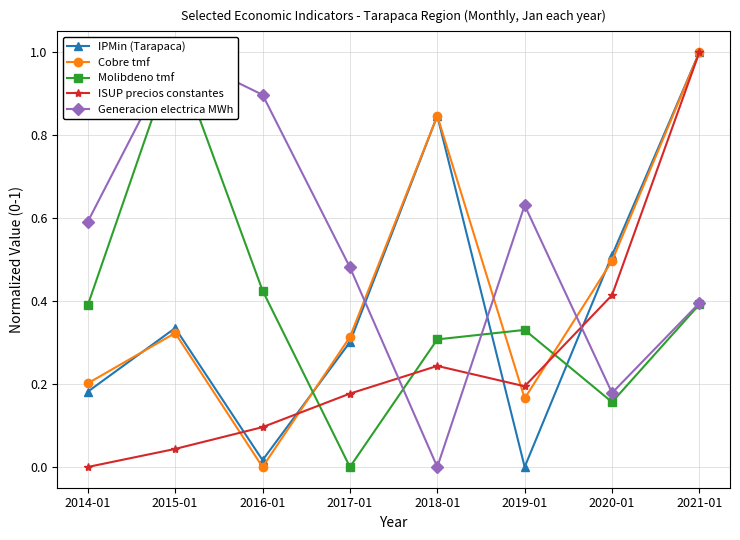

Reading left to right, list all the values displayed in this chart.

IPMin (Tarapaca): 0.2	0.3	0.0	0.3	0.8	0.0	0.5	1.0
Cobre tmf: 0.2	0.3	0.0	0.3	0.8	0.2	0.5	1.0
Molibdeno tmf: 0.4	1.0	0.4	0.0	0.3	0.3	0.2	0.4
ISUP precios constantes: 0.0	0.0	0.1	0.2	0.2	0.2	0.4	1.0
Generacion electrica MWh: 0.6	1.0	0.9	0.5	0.0	0.6	0.2	0.4